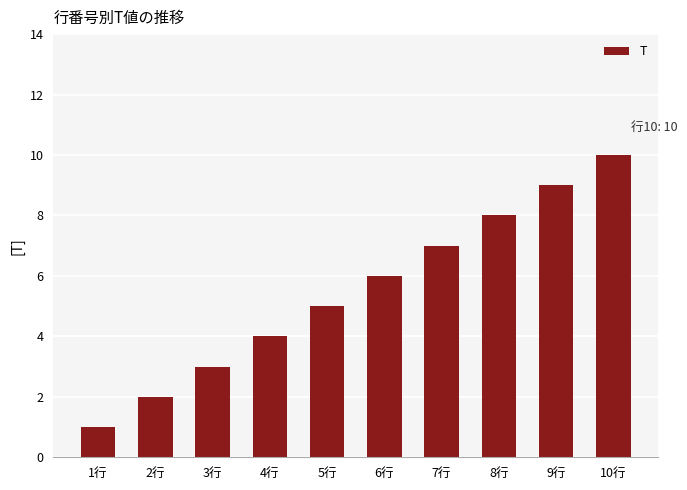

Count the values in the range 3 to 8.

6